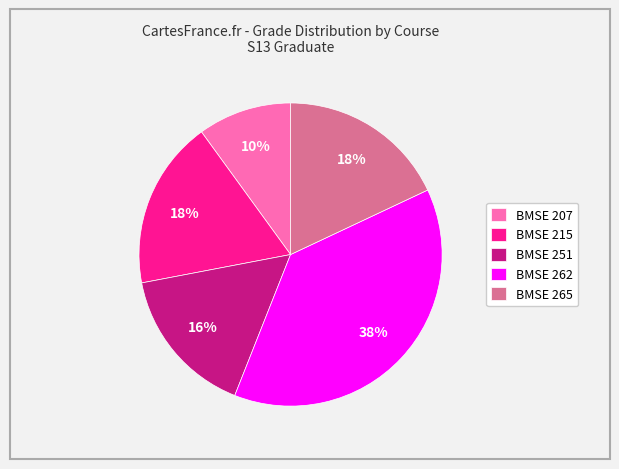

Approximately how many times larger is the value at BMSE 262 compared to BMSE 265?

2.1